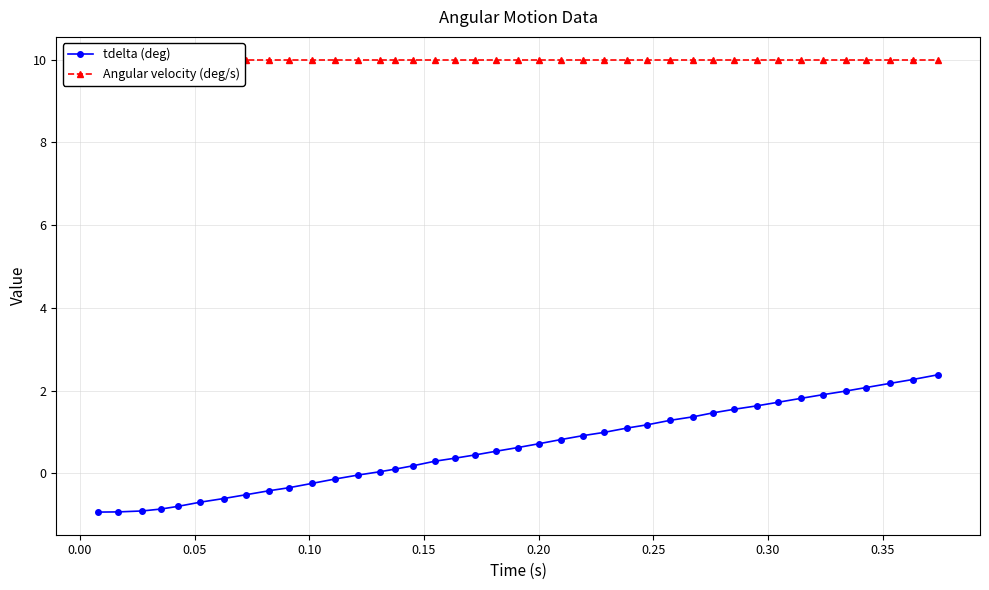

What is the highest value of the tdelta (deg) series?

2.4